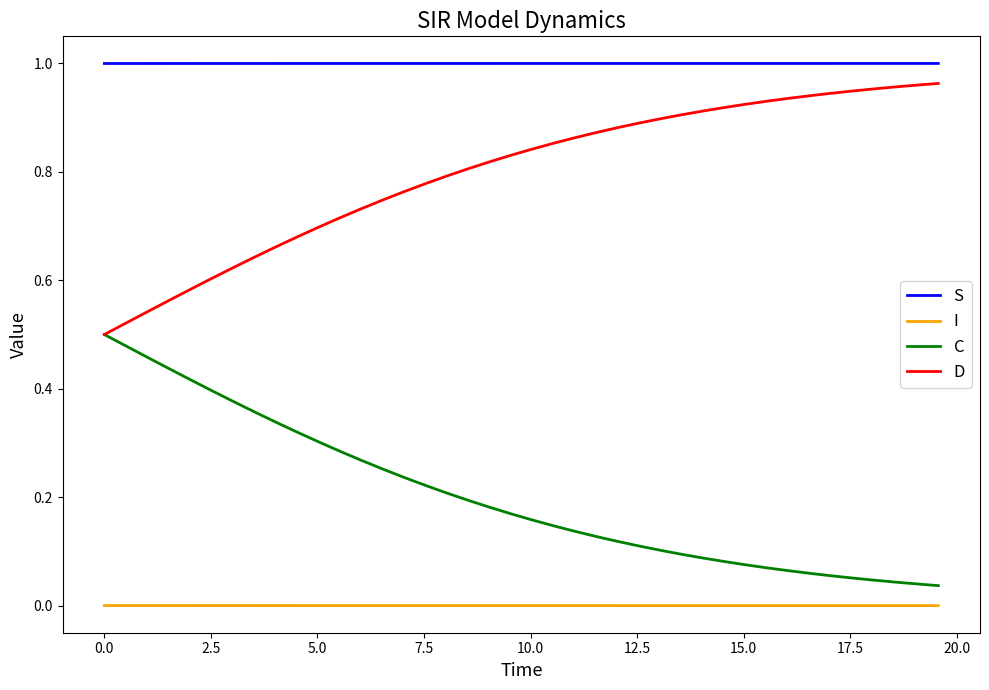

True or false: S and D cross at least once.

False